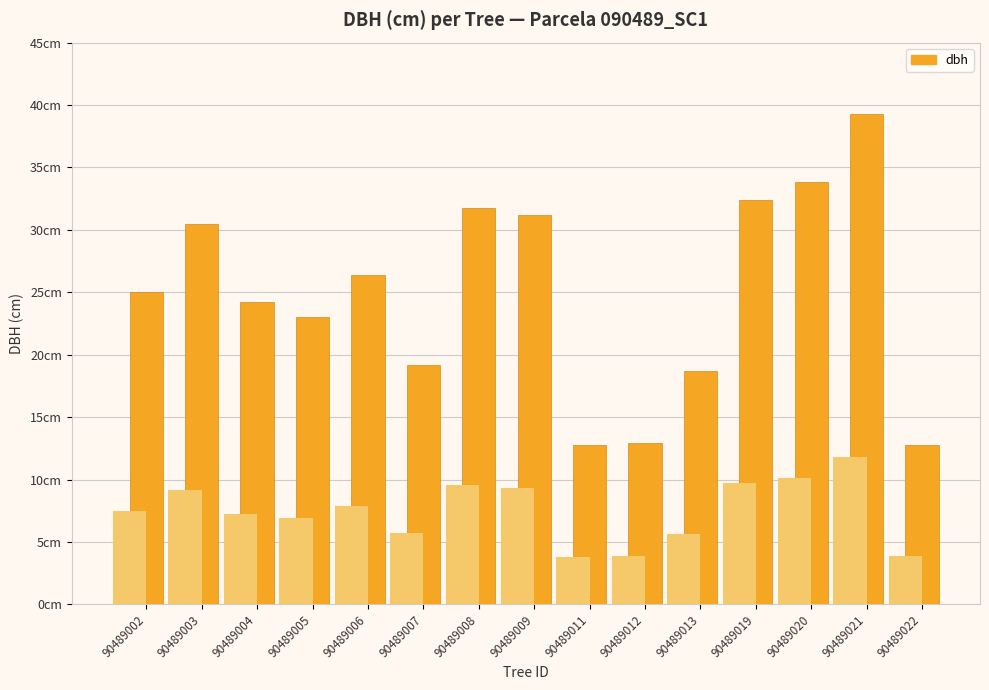

How many bars are there in total?

15